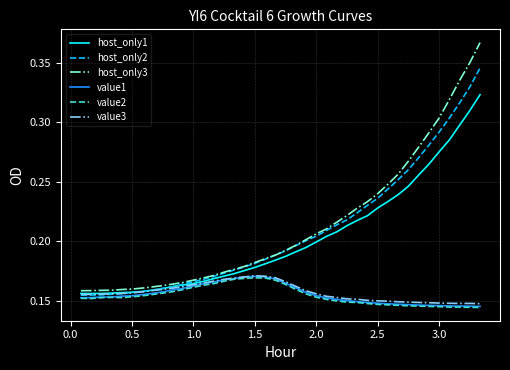

What are all the series names shown in the legend?

host_only1, host_only2, host_only3, value1, value2, value3